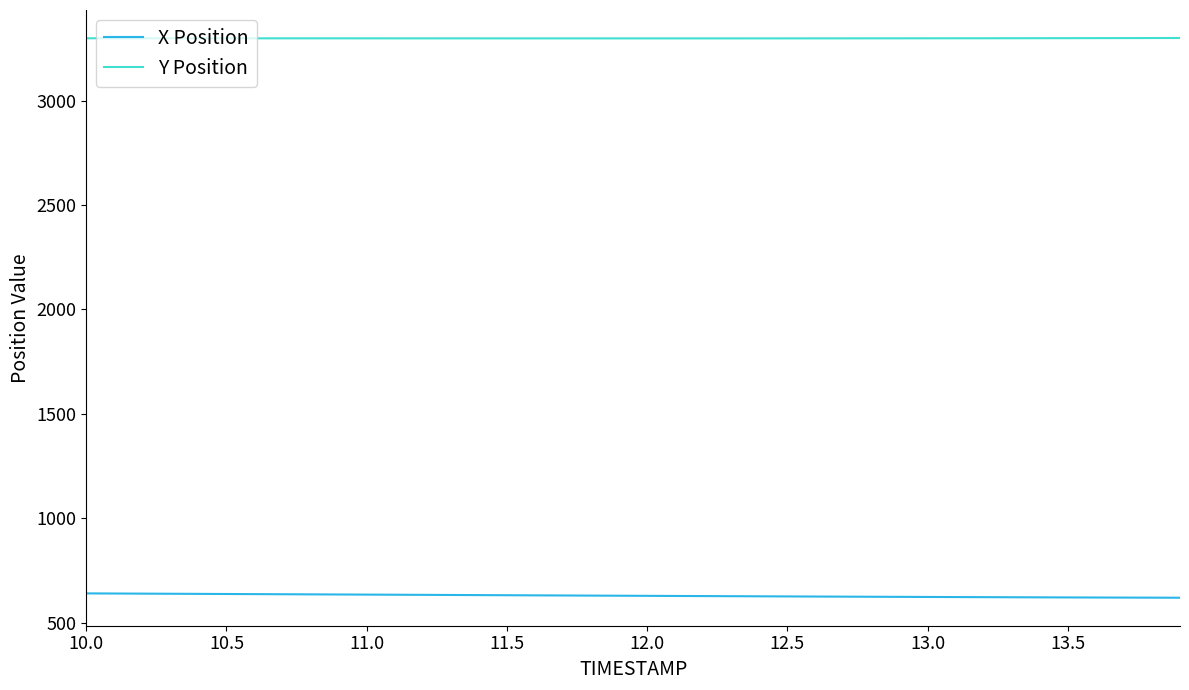

Which series has the largest total across all categories?

Y Position